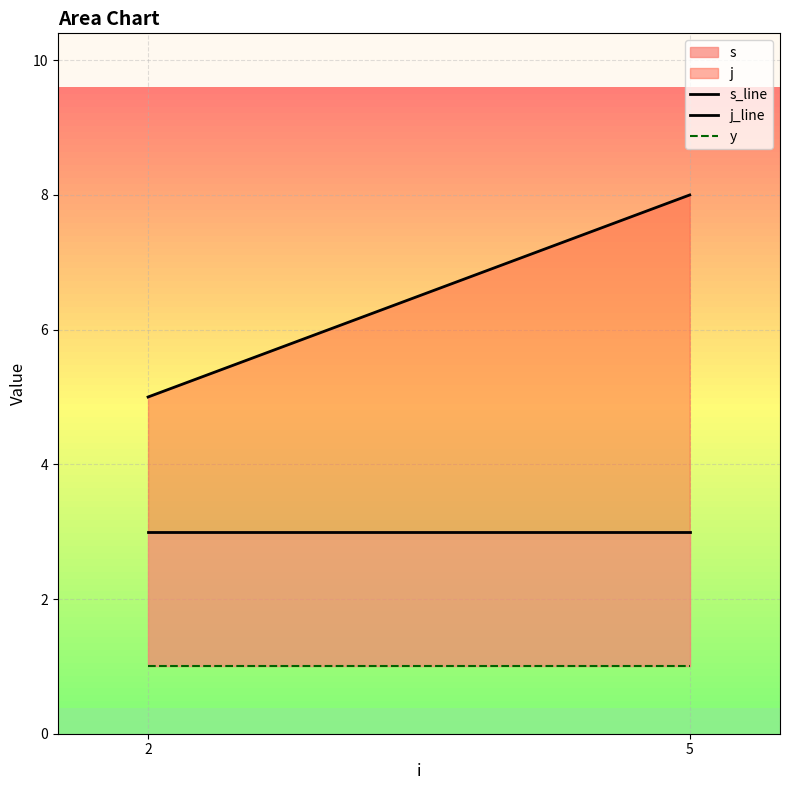

Does the chart have visible grid lines?

Yes